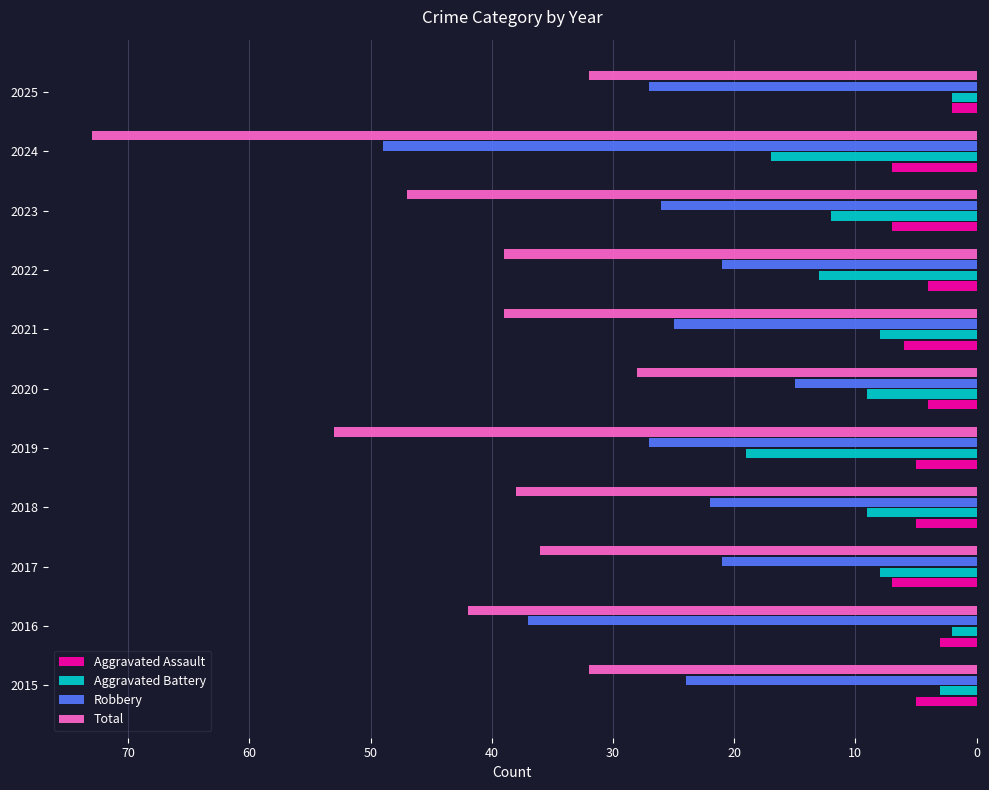

What is the difference between the second highest and second lowest values in the Aggravated Battery series?

15